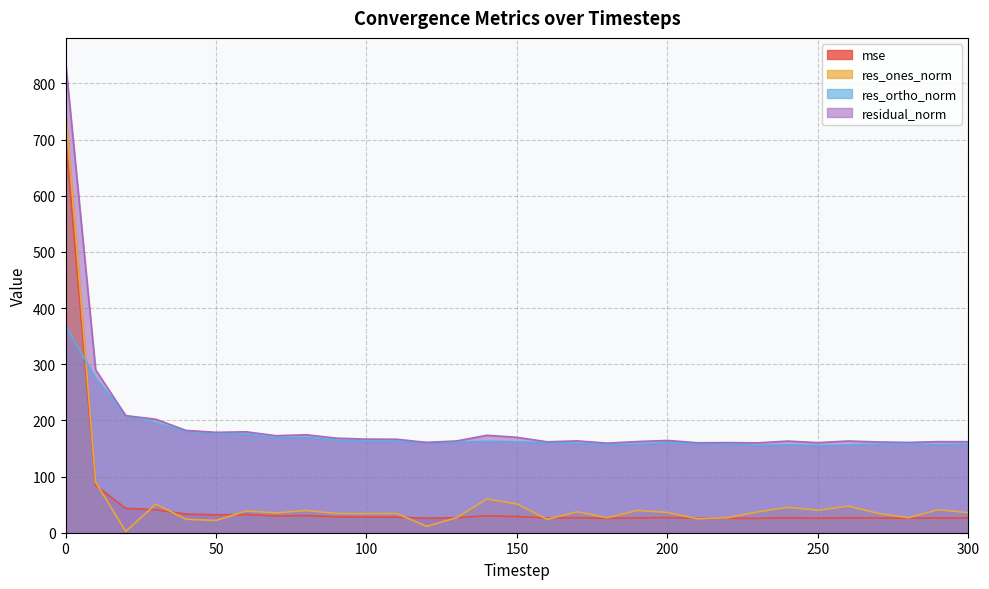

Reading left to right, list all the values displayed in this chart.

mse: 703.9	84.2	43.5	40.8	33.2	31.9	32.3	29.8	30.4	28.3	27.8	27.7	25.8	26.7	30.1	28.8	26.2	26.7	25.4	26.3	27.0	25.6	25.7	25.6	26.6	25.7	26.7	26.1	25.8	26.3	26.3
res_ones_norm: 753.6	90.2	2.4	50.9	24.1	21.8	38.7	35.4	39.5	34.2	34.0	34.2	11.3	26.9	60.1	51.1	23.9	37.3	26.6	39.6	36.1	24.7	26.8	37.1	45.3	39.8	47.5	34.4	26.7	41.0	35.7
res_ortho_norm: 368.8	275.8	208.5	195.4	180.6	177.4	175.5	169.0	169.8	164.8	163.1	162.8	160.3	161.2	162.7	161.9	160.1	159.1	157.2	157.4	160.3	158.2	158.2	155.6	156.8	155.4	156.2	157.9	158.5	156.9	158.1
residual_norm: 839.0	290.1	208.5	202.0	182.2	178.7	179.7	172.7	174.4	168.3	166.7	166.4	160.7	163.4	173.5	169.8	161.9	163.4	159.5	162.3	164.3	160.1	160.4	160.0	163.2	160.4	163.3	161.6	160.7	162.2	162.1